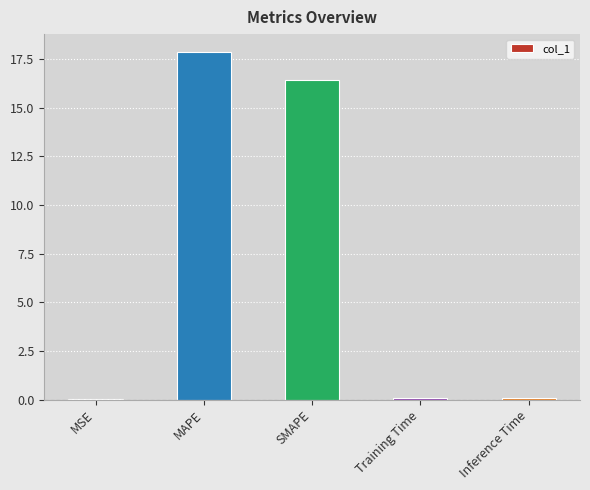

What is the sum of all values?

34.5